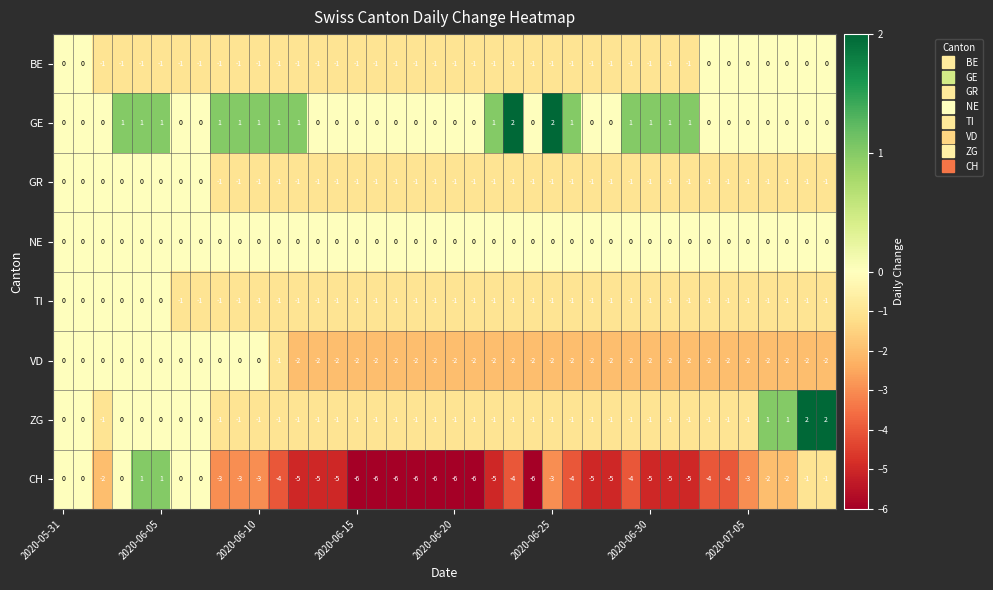

How many CH values are between -5 and -2?

23